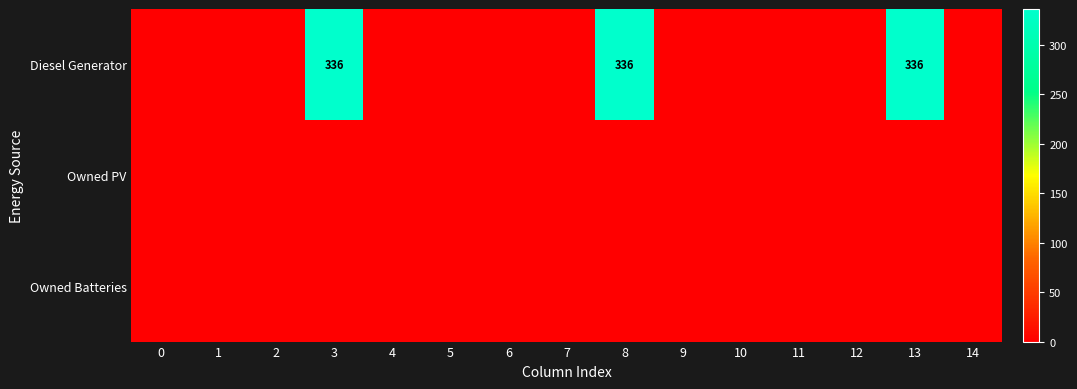

Is the value of Owned PV at 3 greater than the value of Diesel Generator at 13?

No